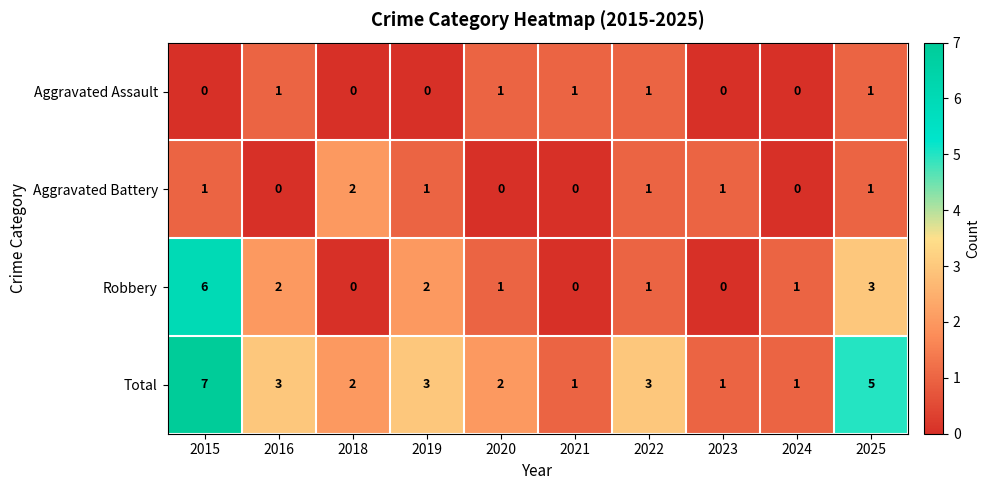

Which series has the largest total across all categories?

Total